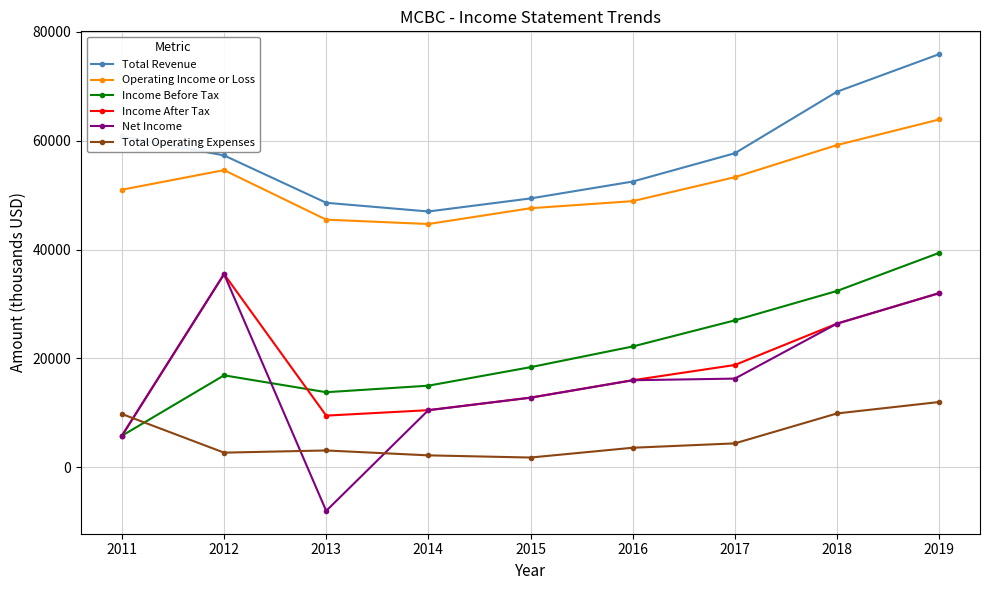

Does the chart have visible grid lines?

Yes